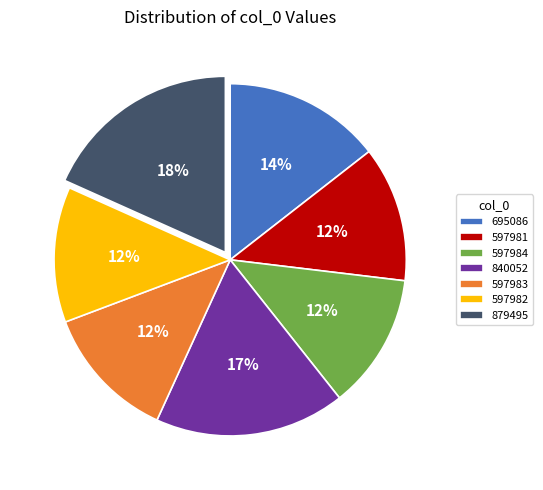

Approximately how many times larger is the value at 840052 compared to 597984?

1.4